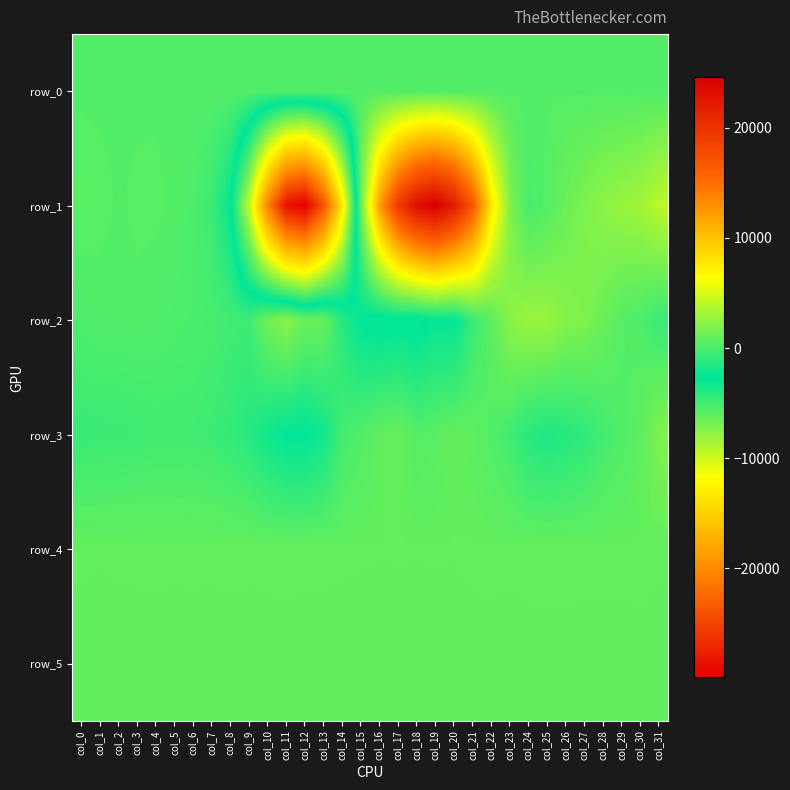

At which category is the sum across all series the highest?

col_19